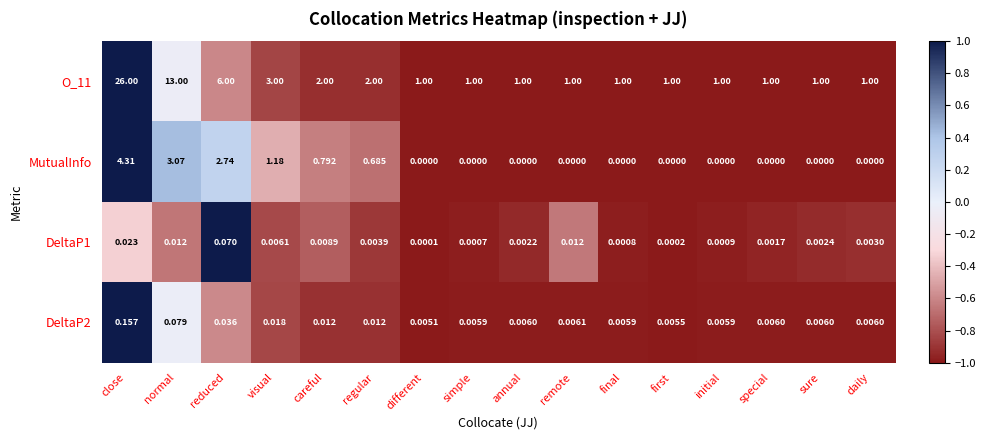

Which series has the widest spread of values?

O_11